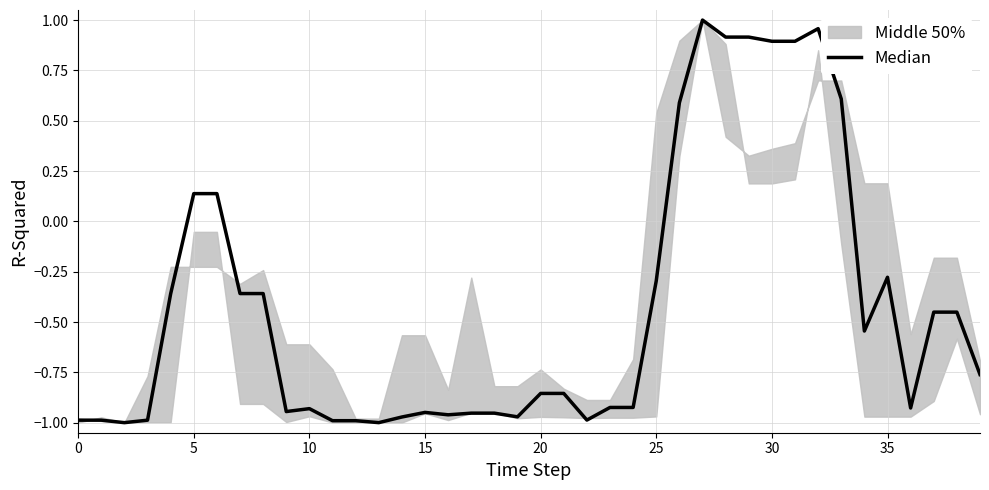

How many data points are less than 0?

30